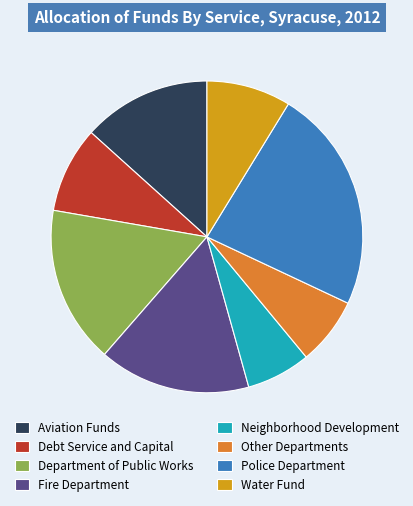

The Police Department slice represents 23% of the pie. True or false?

True